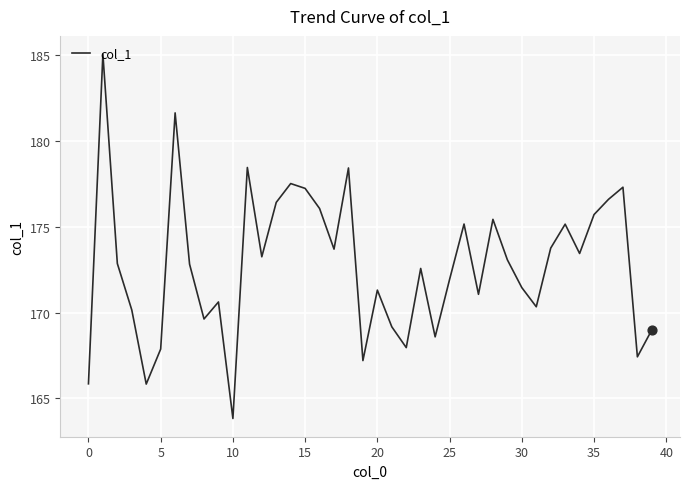

What is the difference between the maximum and minimum values?

21.2